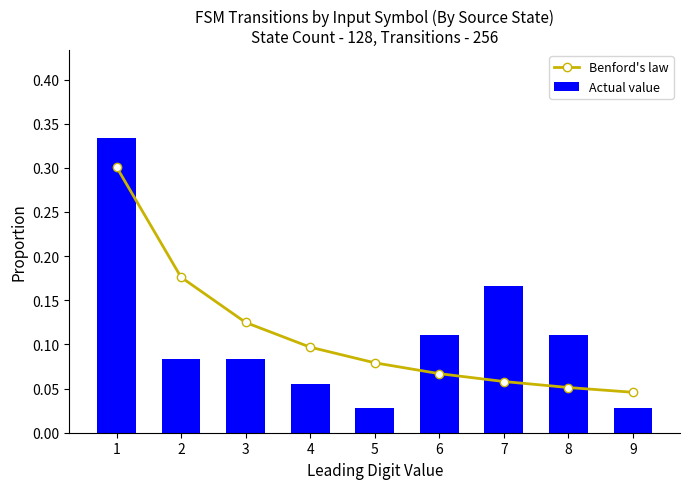

The Benford's law series shows 0.1 at 8. True or false?

True